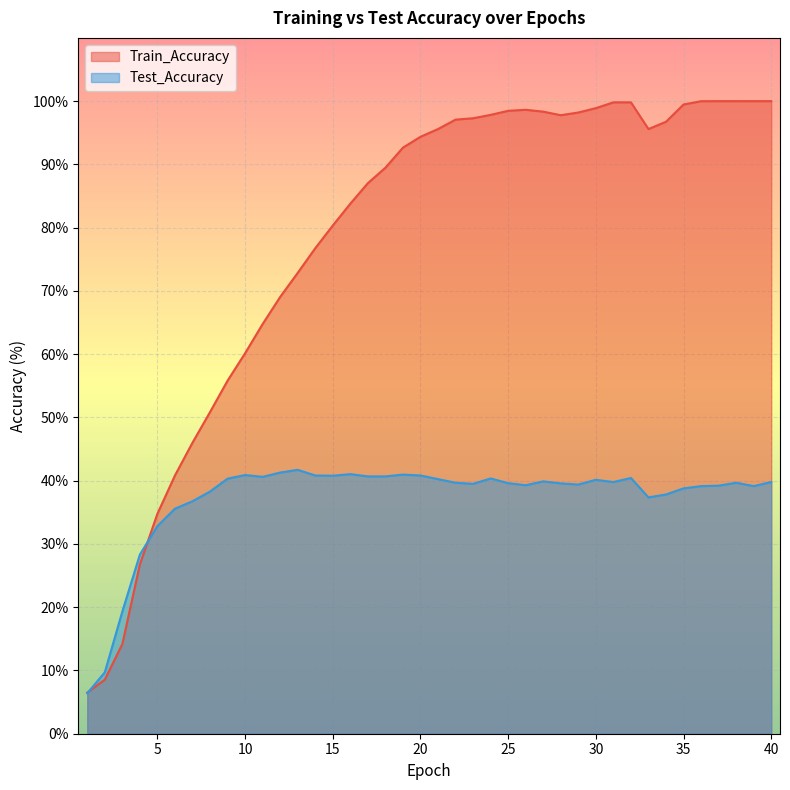

Reading left to right, transcribe all the data shown in this chart.

Train_Accuracy: 6.5	8.5	14.2	26.8	34.8	40.8	46.0	50.8	55.8	60.2	64.8	69.1	72.9	76.8	80.3	83.8	87.0	89.5	92.7	94.4	95.6	97.1	97.3	97.8	98.5	98.6	98.3	97.8	98.2	98.9	99.8	99.8	95.6	96.7	99.5	100.0	100.0	100.0	100.0	100.0
Test_Accuracy: 6.4	9.7	19.3	28.3	32.8	35.6	36.8	38.3	40.3	40.9	40.6	41.3	41.7	40.8	40.8	41.0	40.7	40.7	41.0	40.8	40.2	39.7	39.5	40.4	39.6	39.3	39.9	39.6	39.4	40.1	39.8	40.4	37.4	37.8	38.8	39.1	39.2	39.7	39.1	39.8